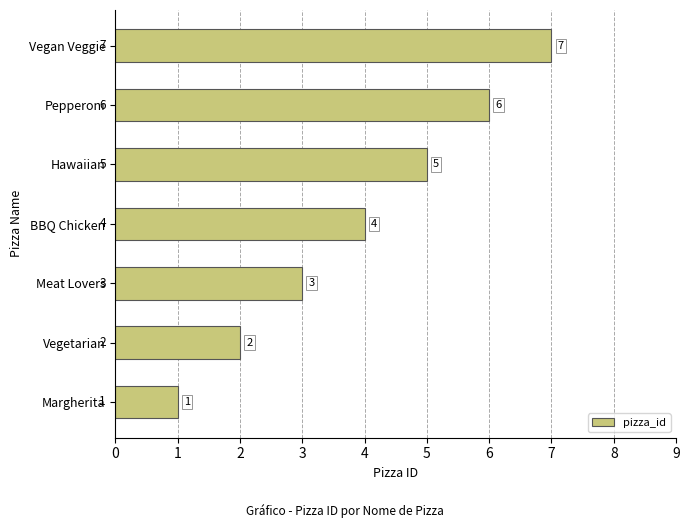

Count the values in the range 2 to 6.

5